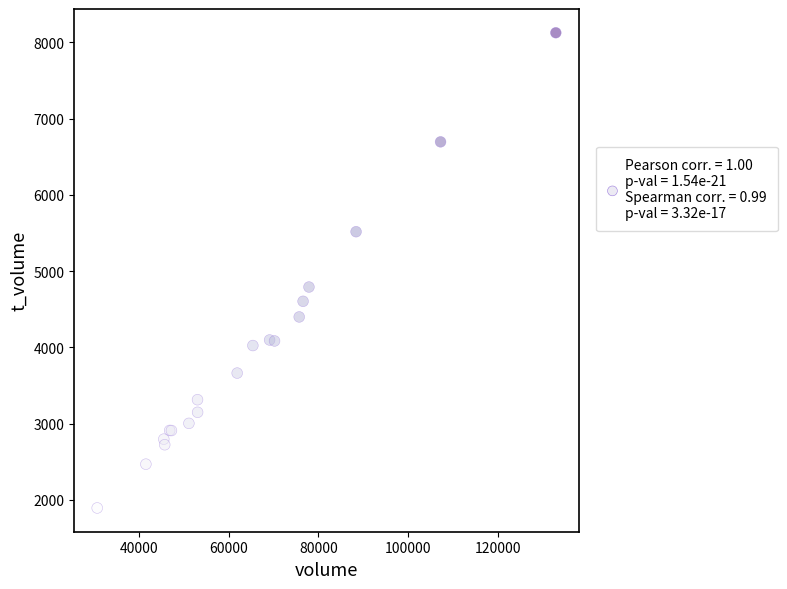

What Y value in the scatter plot is closest to 5009?

4791